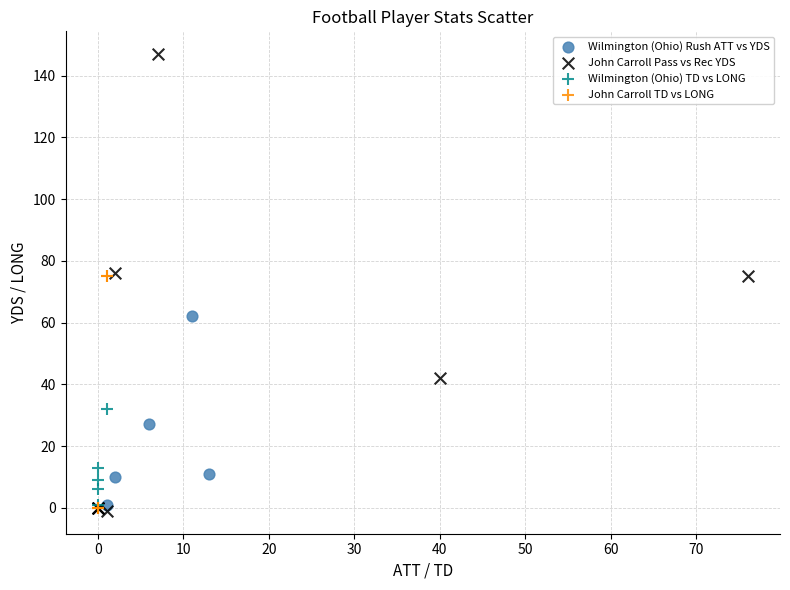

Which series contains the highest Y value?

John Carroll Pass vs Rec YDS